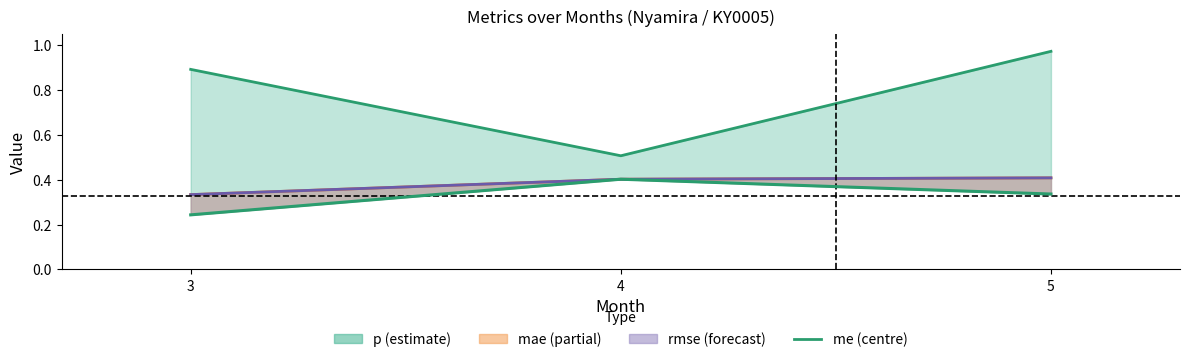

List the labels in order of value, smallest first.

3, 5, 4